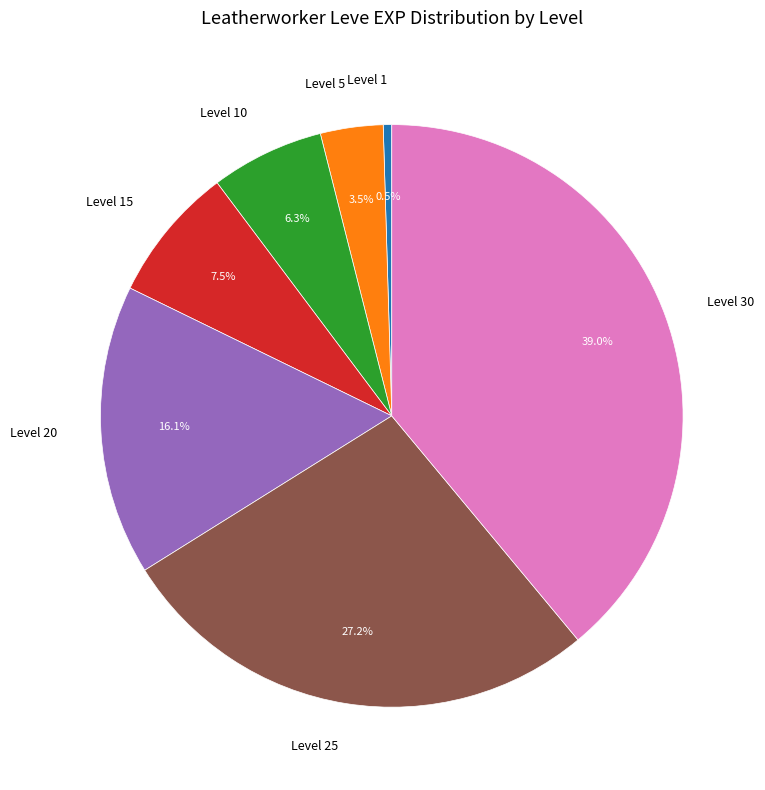

Which category has the biggest portion of the pie?

Level 30